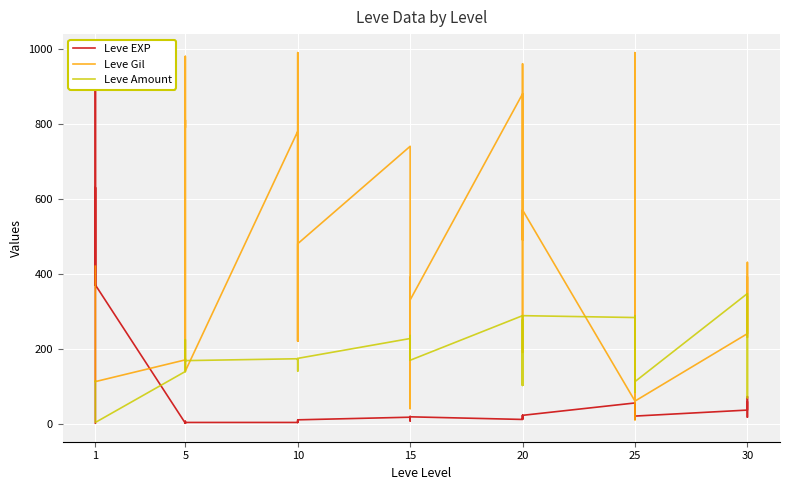

What are all the series names shown in the legend?

Leve EXP, Leve Gil, Leve Amount